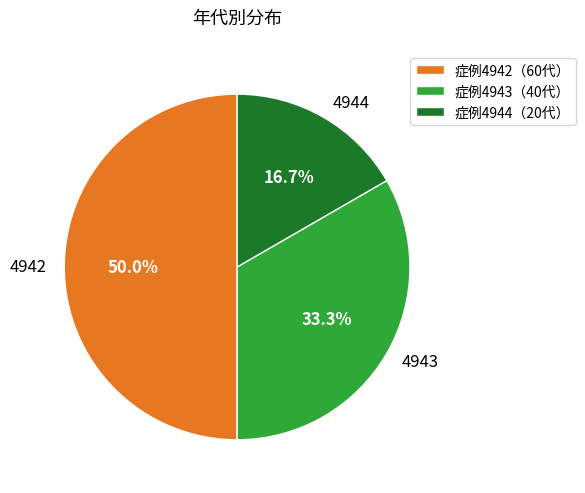

Between 4943 and 4942, which is larger?

4942